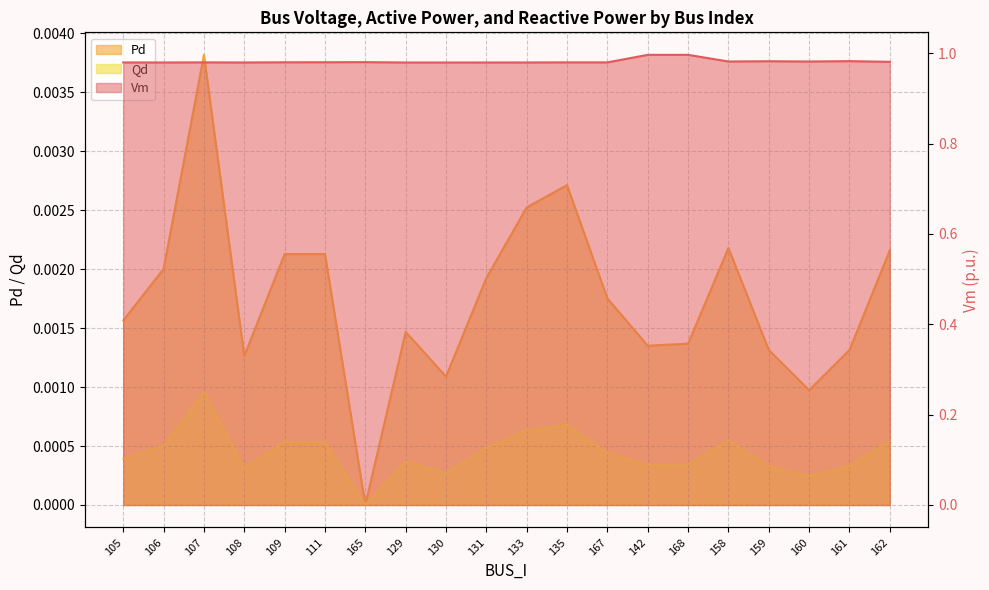

At which label does Pd reach its peak?

107